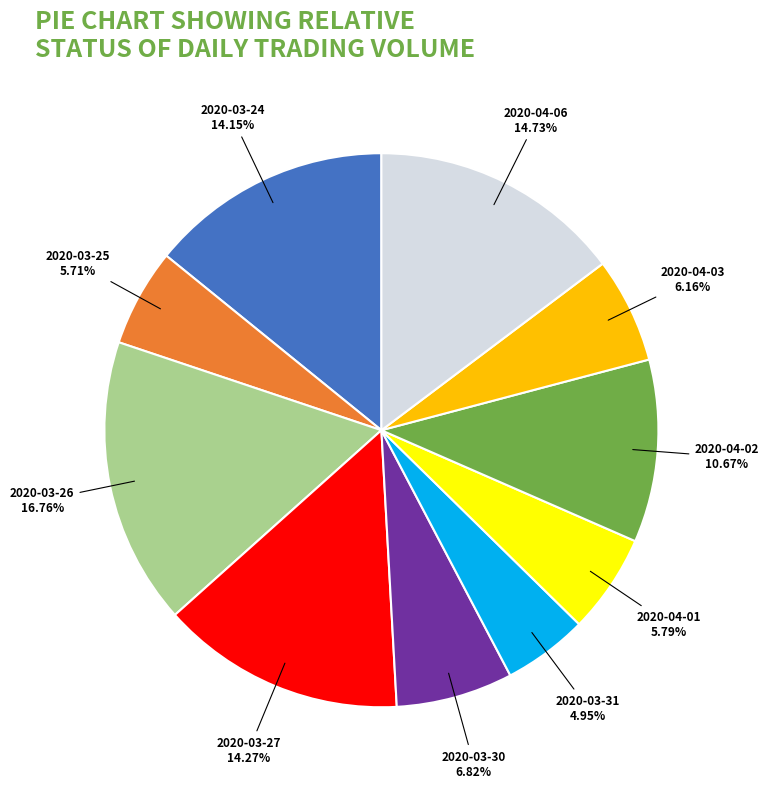

Is there a majority slice in this chart?

No